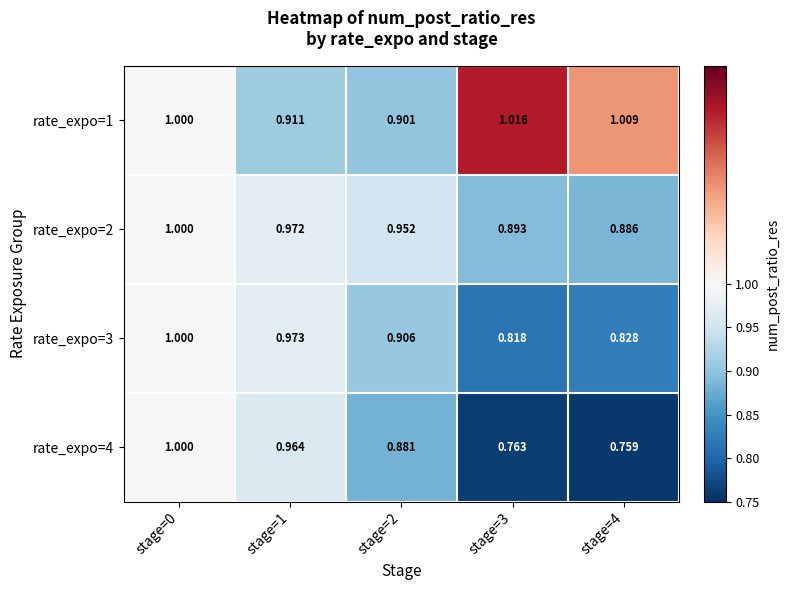

What is the total value across all series at stage=1?

3.8